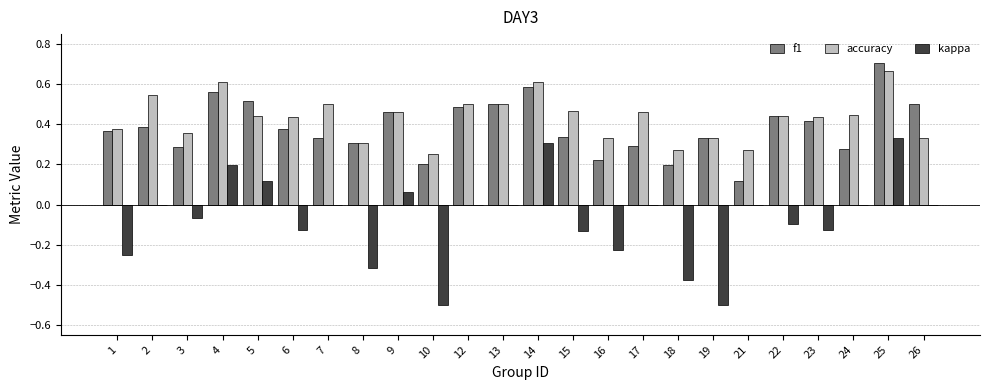

At which category is the sum across all series the highest?

25